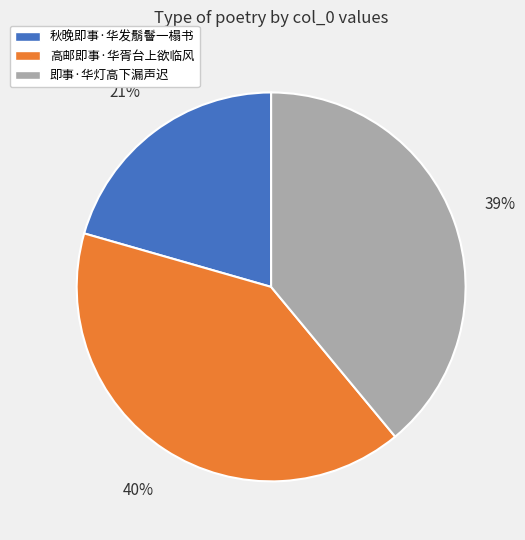

Which category has the biggest portion of the pie?

高邮即事·华胥台上欲临风